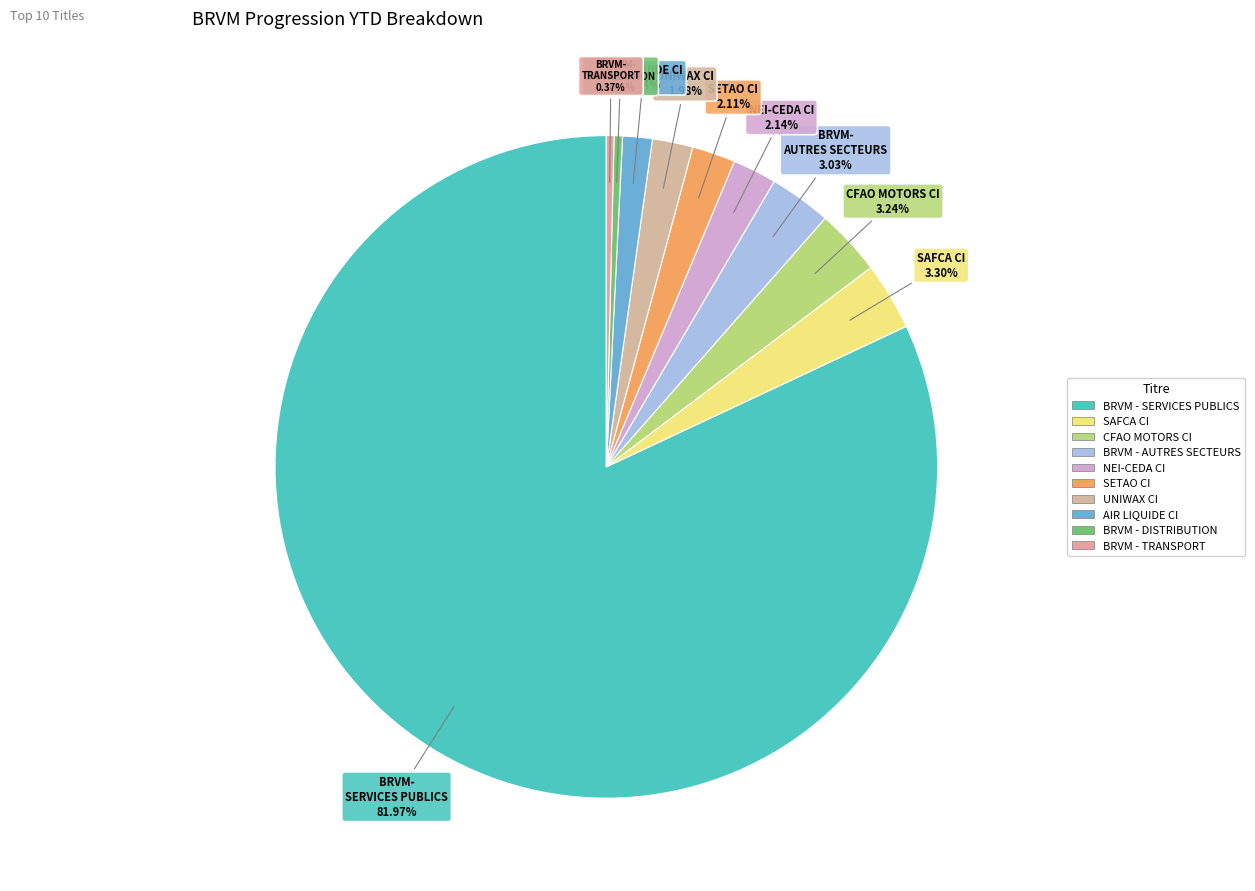

Is it true that UNIWAX CI is 2% of the pie?

True